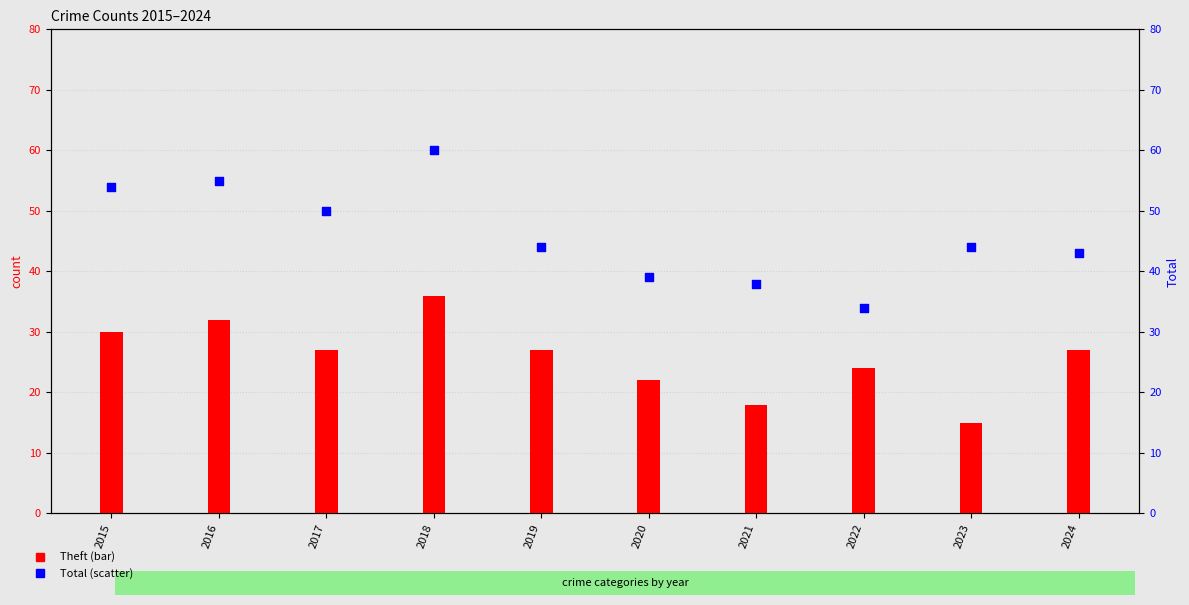

At how many categories does at least one series exceed 54?

2